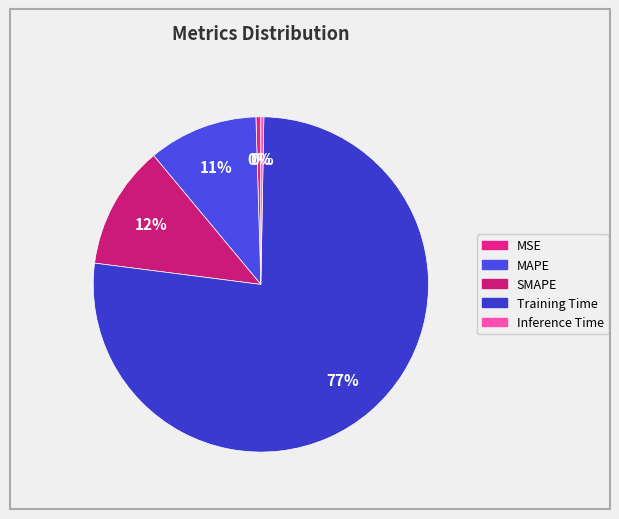

Which slice is the largest?

Training Time